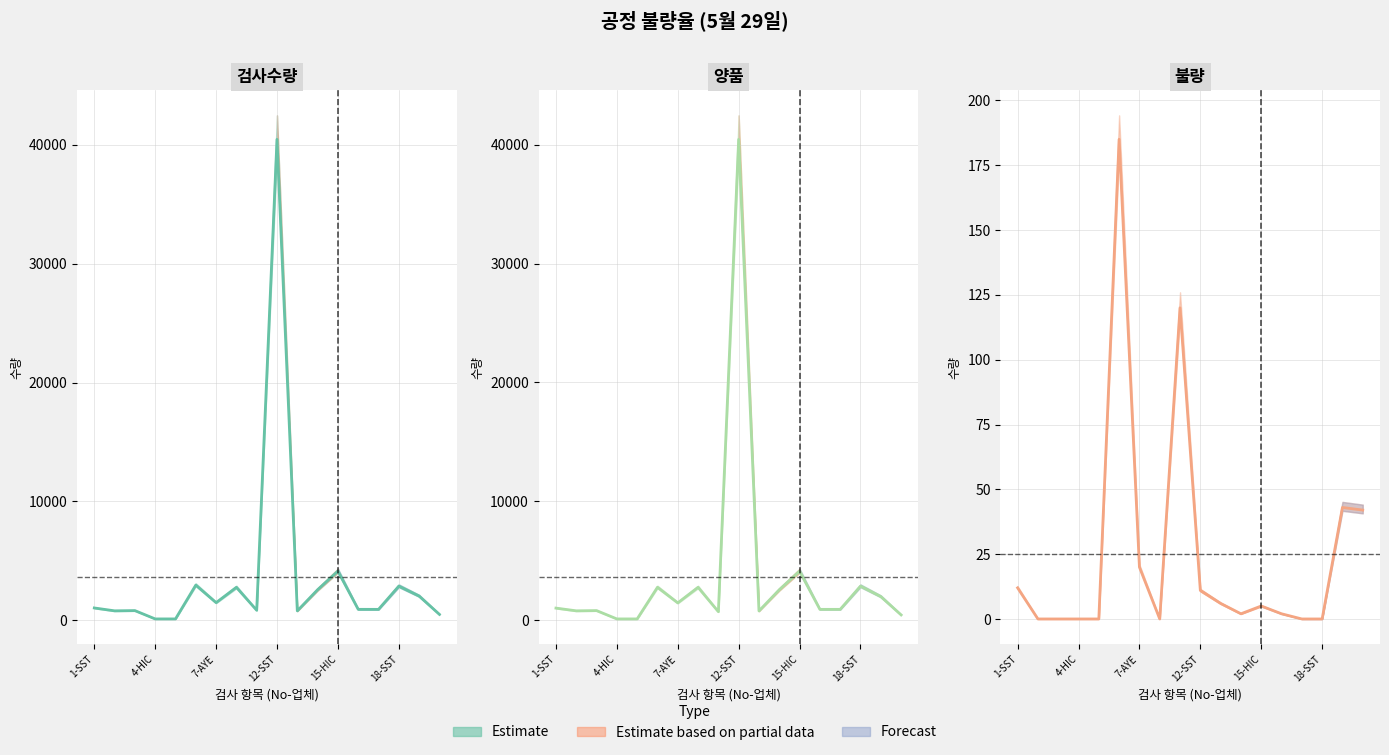

How many values in the 불량 (mean) series exceed 5?

8